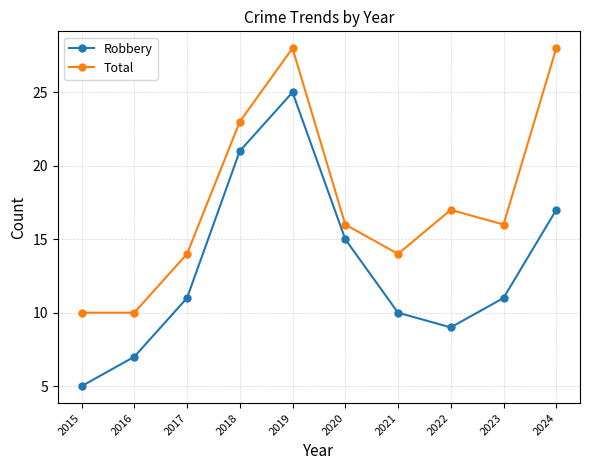

How many interior local valleys does the Robbery series have?

1